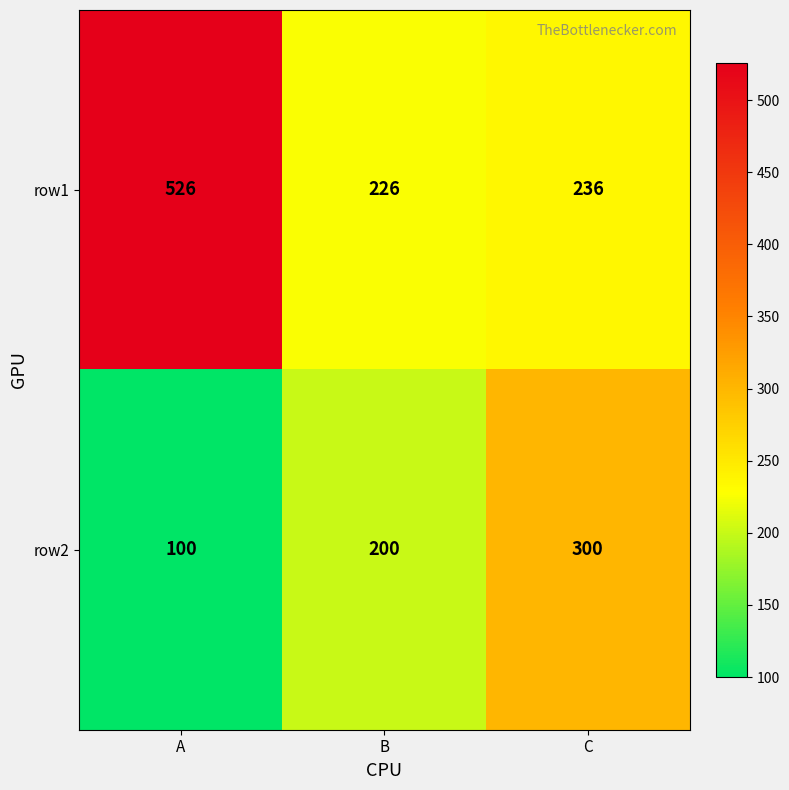

Reading right to left, transcribe all the data shown in this chart.

row1: C=236	B=226	A=526
row2: C=300	B=200	A=100